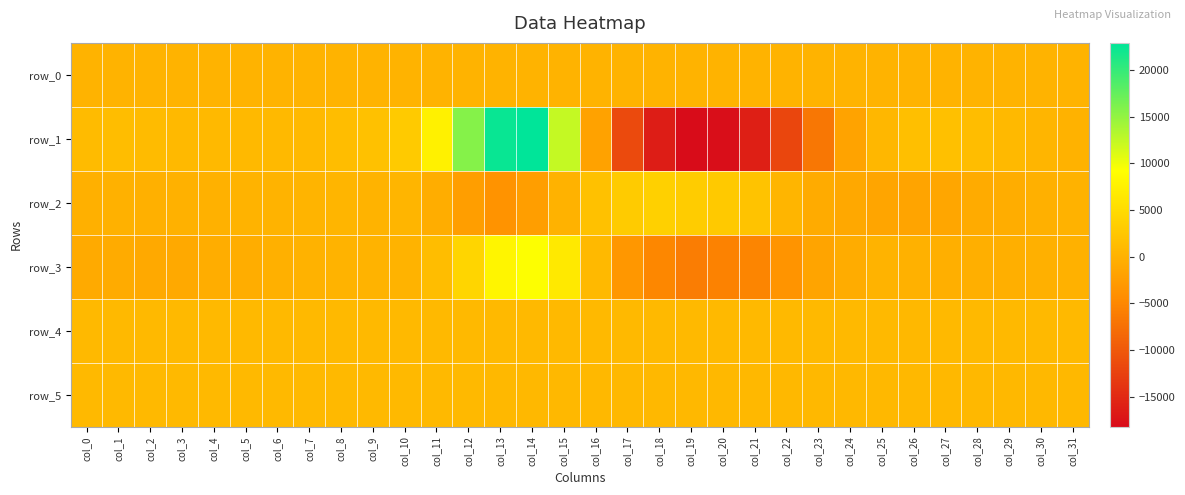

How many series are shown in this chart?

6